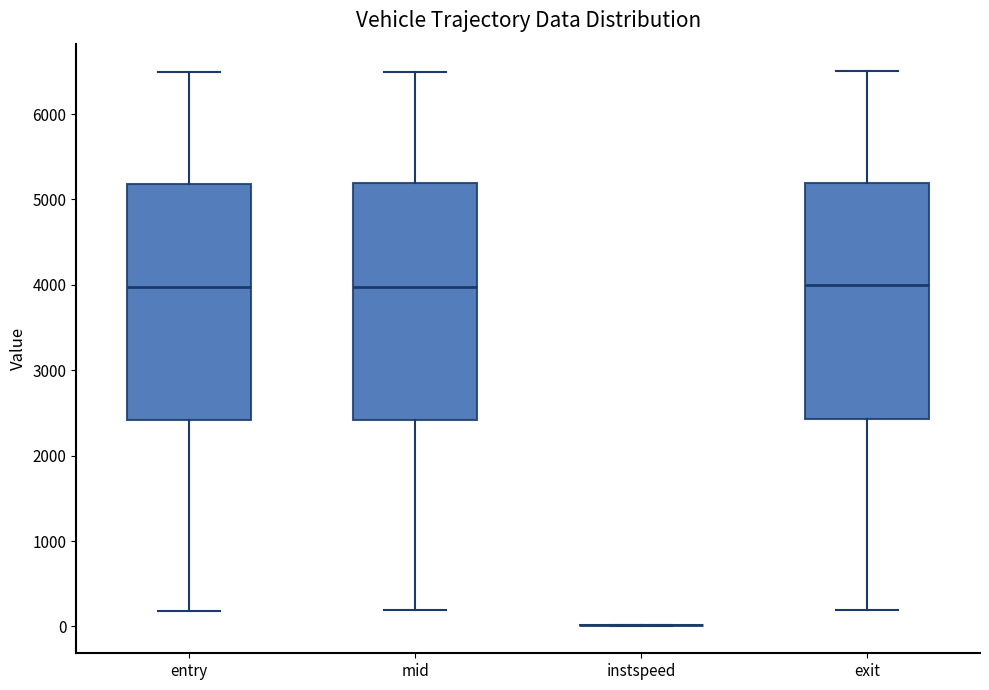

Reading left to right, transcribe this box plot: for each box, give where its median line is, the range the box spans, and where its two whiskers end, as read against the y-axis. The values are not printed on the chart, so give them approximately, as read against the axis.

entry: median 4000, box 2400 to 5200, whiskers 200 to 6500
mid: median 4000, box 2400 to 5200, whiskers 200 to 6500
instspeed: box collapsed to a line at 0, whiskers 0 to 0
exit: median 4000, box 2400 to 5200, whiskers 200 to 6500